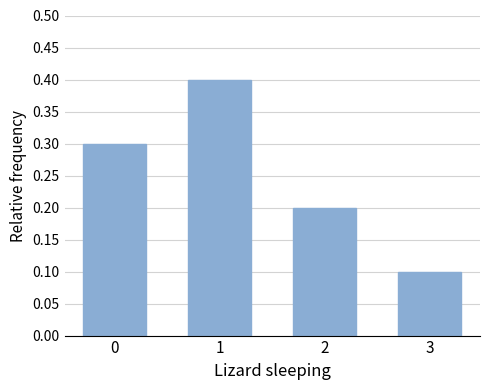

How many data points does each series have?

4